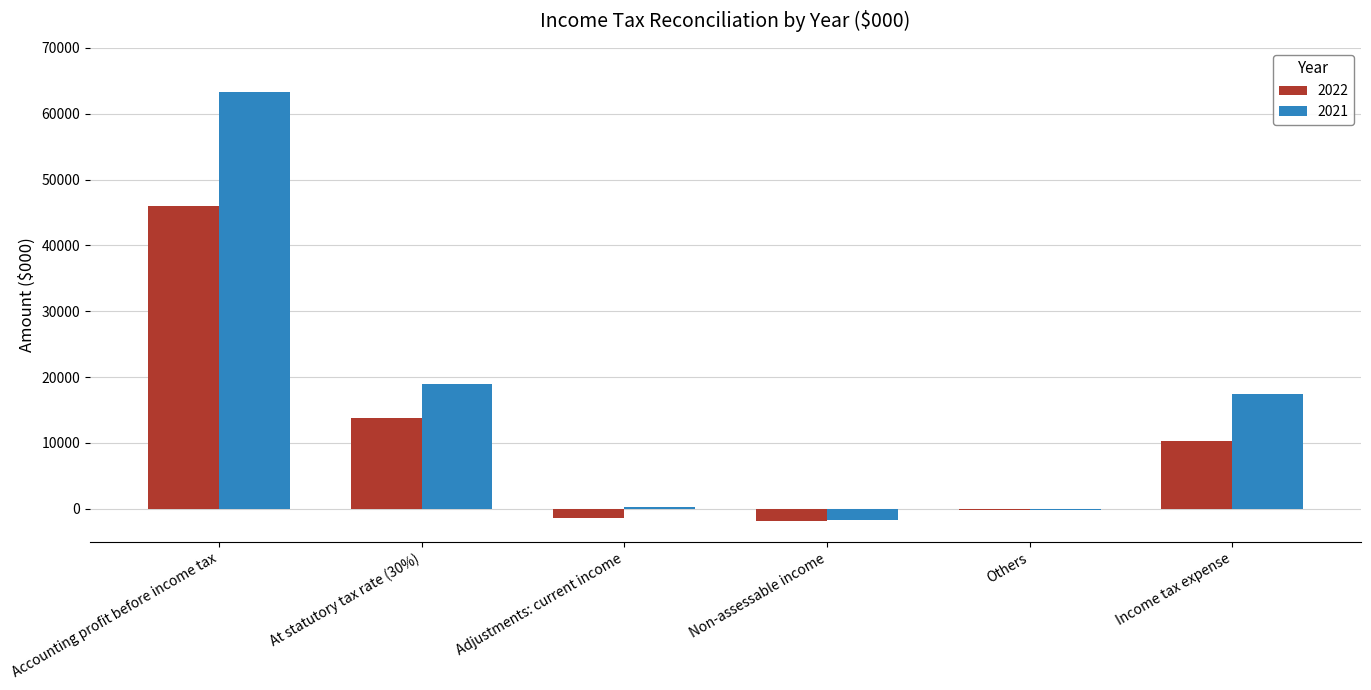

Reading left to right, list all the values displayed in this chart.

2022: Accounting profit before income tax=45961	At statutory tax rate (30%)=13788	Adjustments: current income=-1470	Non-assessable income=-1873	Others=-165	Income tax expense=10280
2021: Accounting profit before income tax=63330	At statutory tax rate (30%)=18999	Adjustments: current income=269	Non-assessable income=-1708	Others=-203	Income tax expense=17357